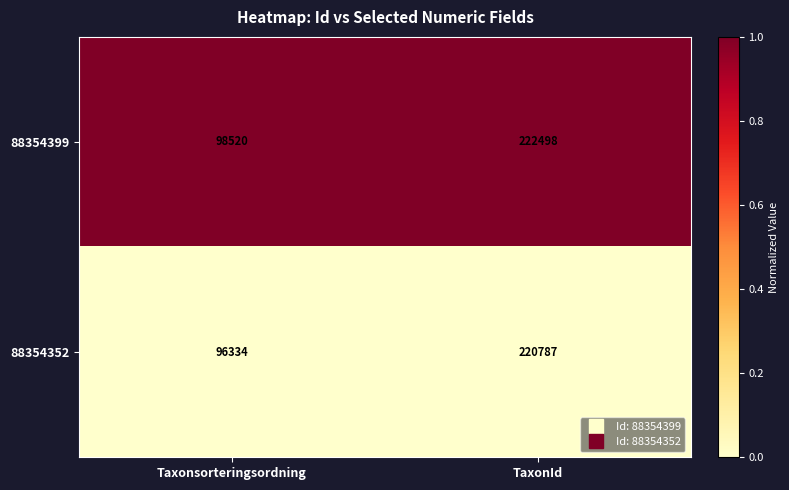

True or false: 88354399 has a value of 98520 at Taxonsorteringsordning.

True